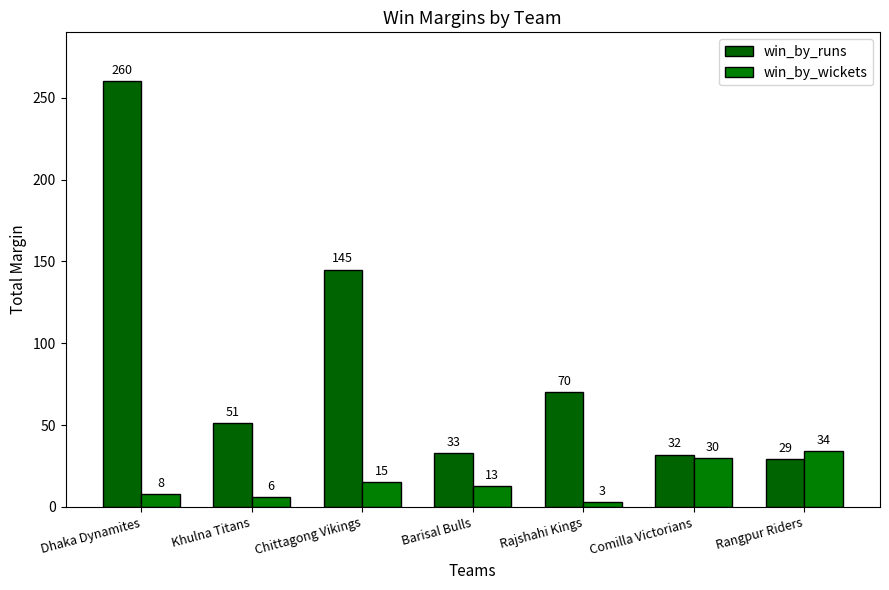

Reading left to right, list all the values displayed in this chart.

win_by_runs: Dhaka Dynamites=260	Khulna Titans=51	Chittagong Vikings=145	Barisal Bulls=33	Rajshahi Kings=70	Comilla Victorians=32	Rangpur Riders=29
win_by_wickets: Dhaka Dynamites=8	Khulna Titans=6	Chittagong Vikings=15	Barisal Bulls=13	Rajshahi Kings=3	Comilla Victorians=30	Rangpur Riders=34